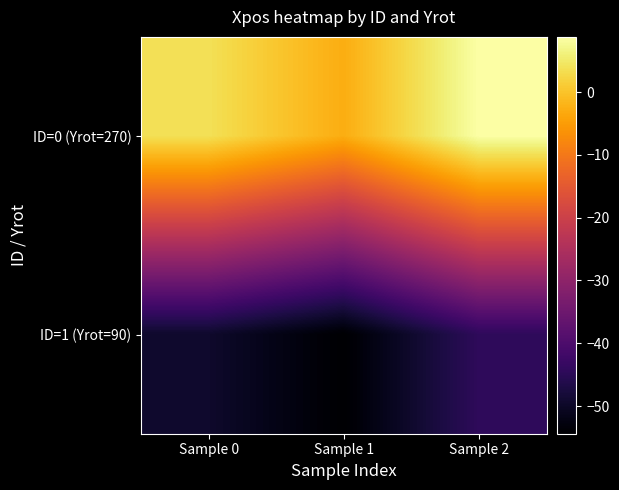

List the series in order of their peak value, lowest first.

ID=1 (Yrot=90), ID=0 (Yrot=270)